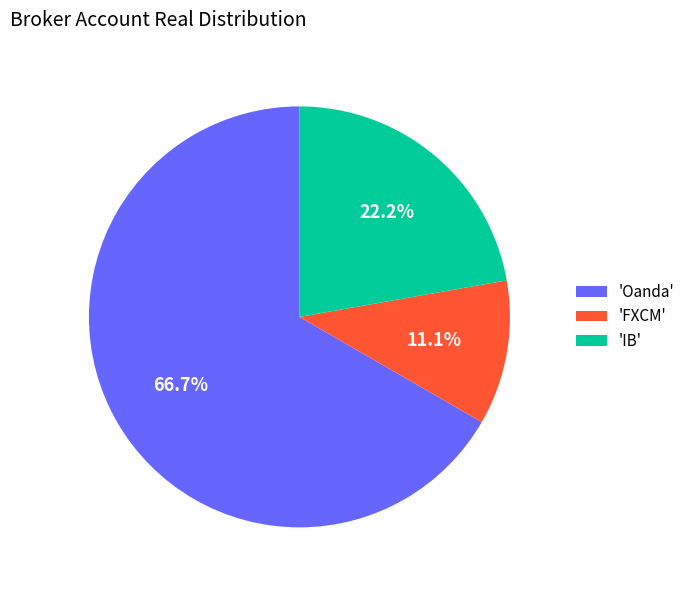

Which category has the smallest portion of the pie?

'FXCM'